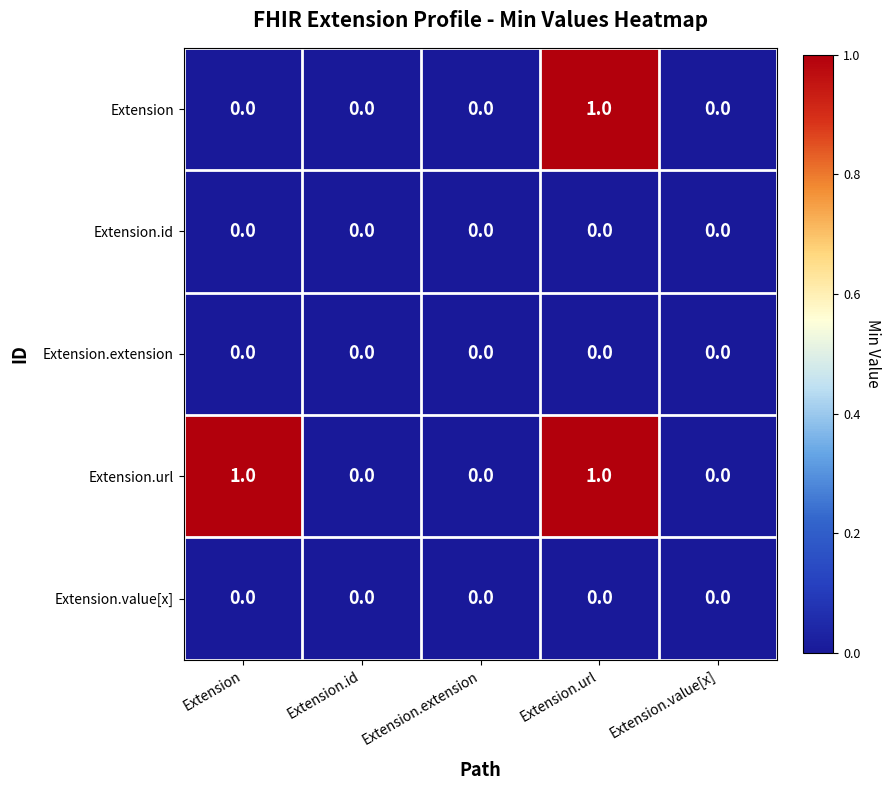

The Extension series shows 0 at Extension.extension. True or false?

True